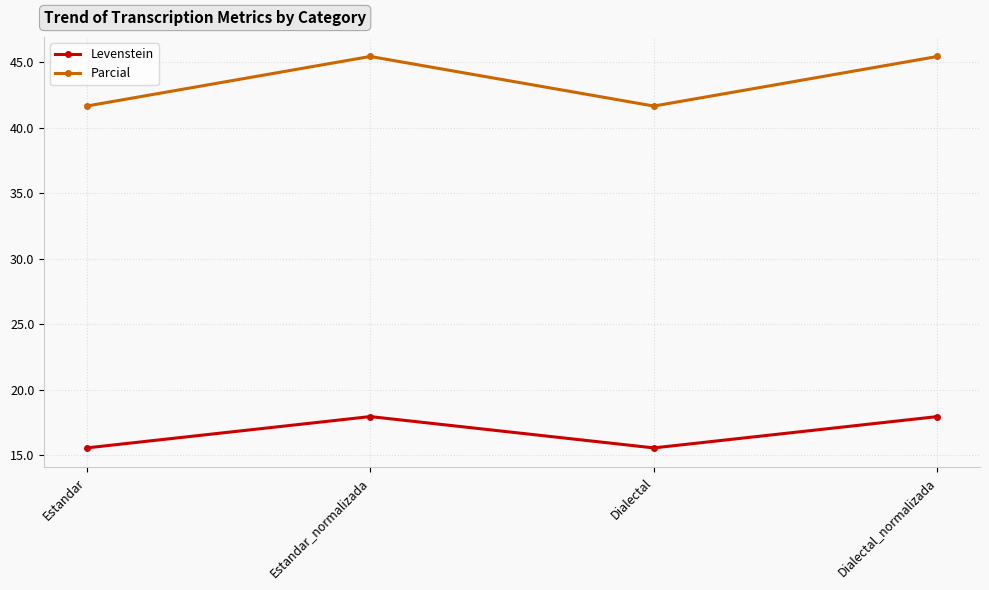

How many lines are shown in the chart?

2